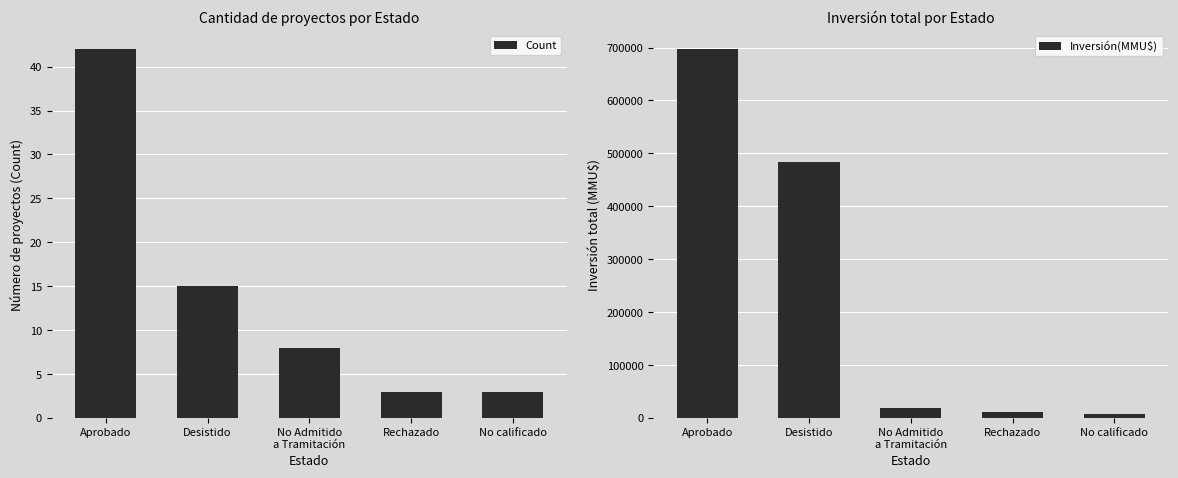

Where is Count nearest to the value 22?

Desistido